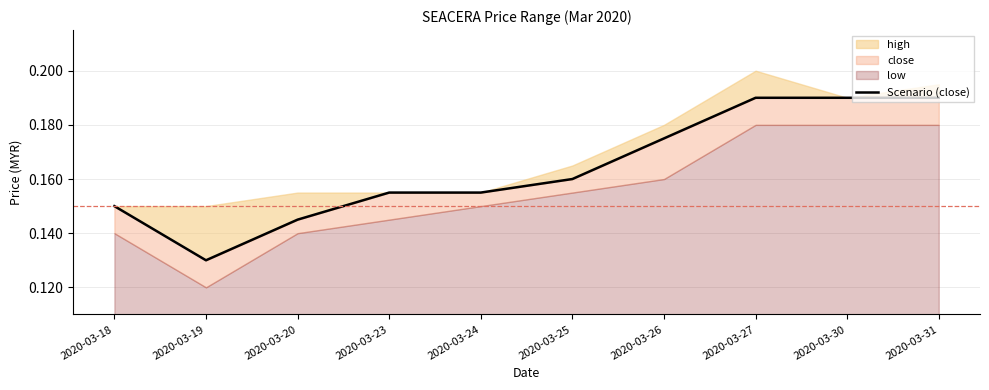

True or false: there are more than 0 points higher than both neighbors.

False